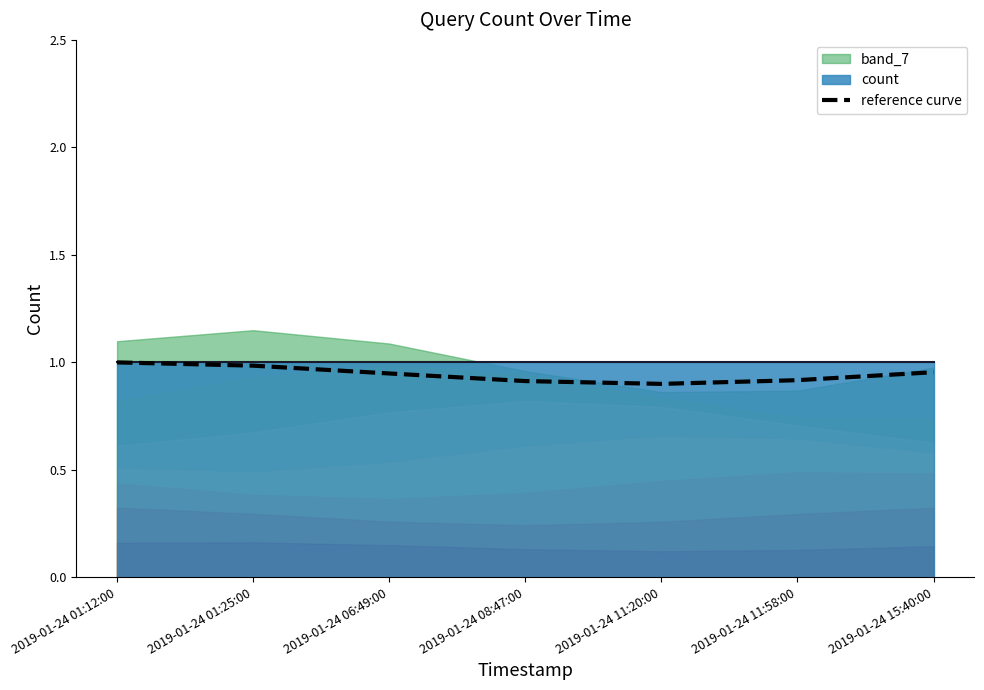

Does the chart display data point markers on the line(s)?

No